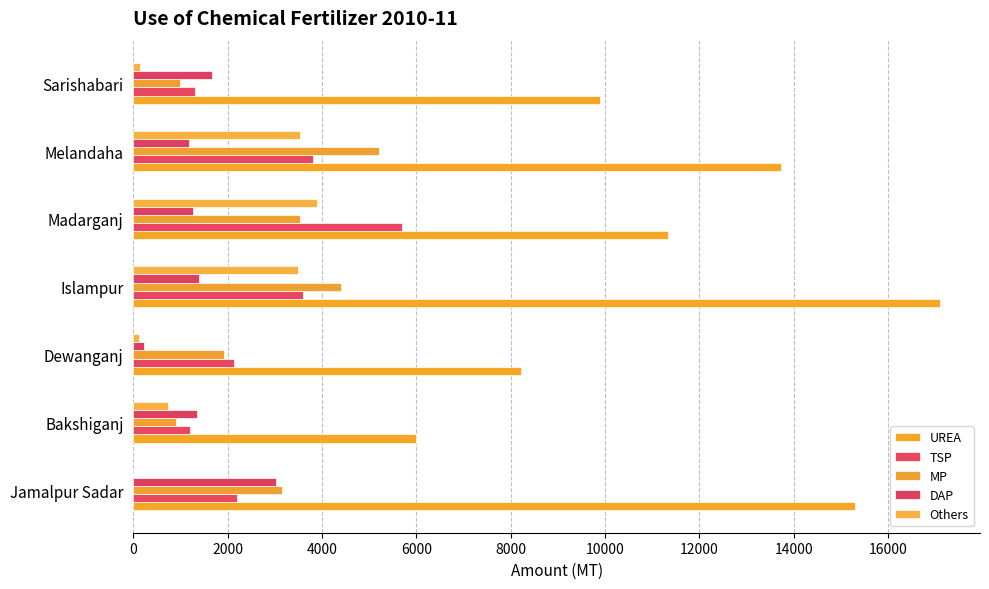

What is the greatest value displayed?

17090